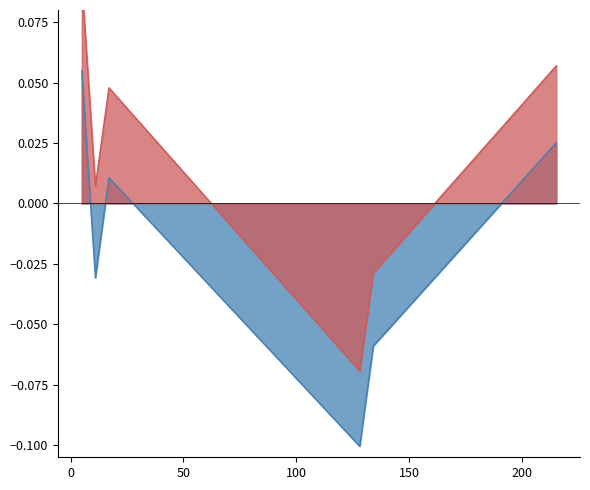

The upper series shows -0.0 at 134. True or false?

True